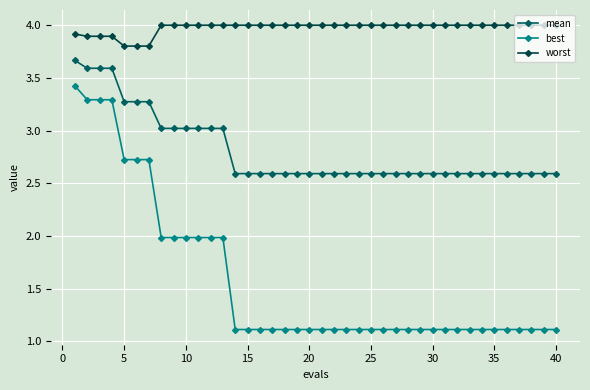

True or false: best has more than 0 interior local peaks.

False